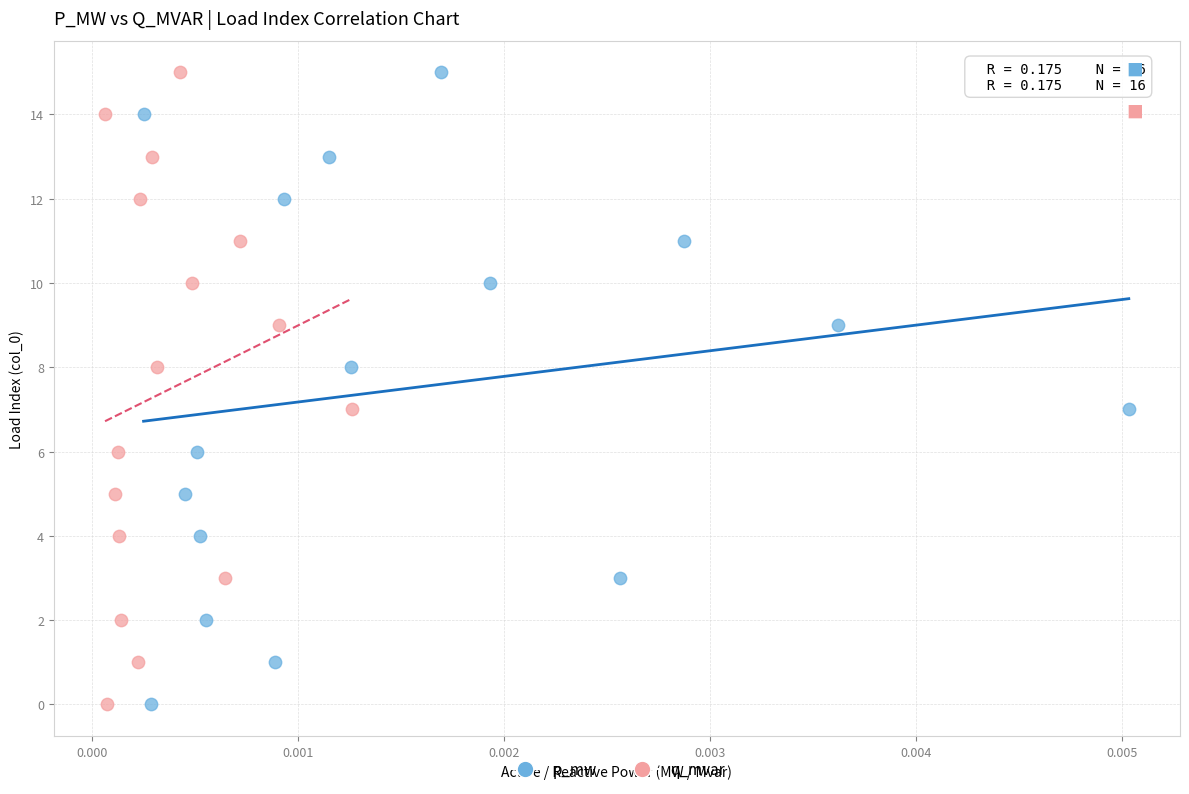

What are all the series names shown in the legend?

p_mw, q_mvar